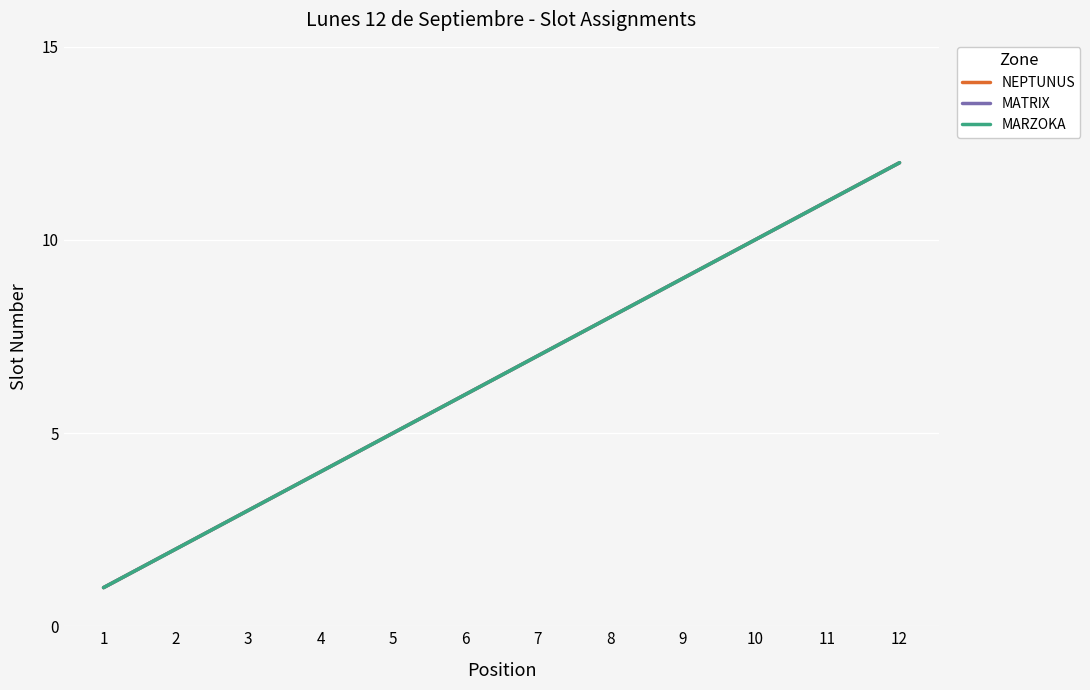

Does the chart display data point markers on the line(s)?

No